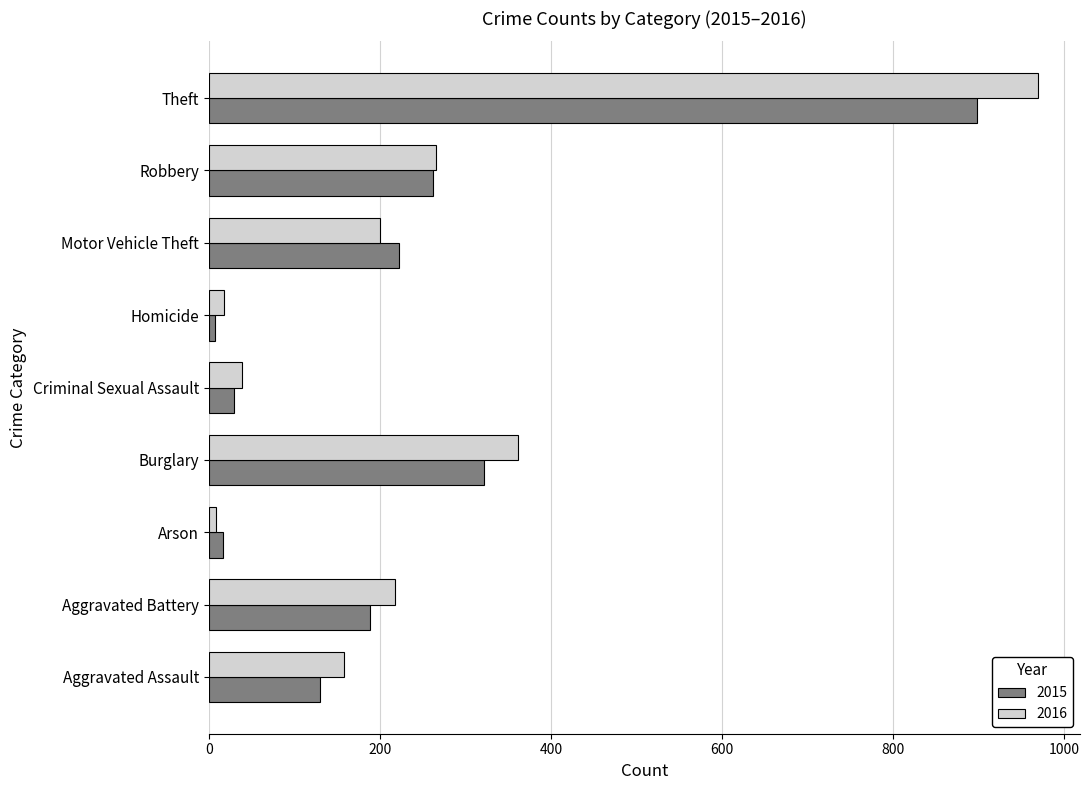

What is the difference between the maximum and minimum values in the 2016 series?

961